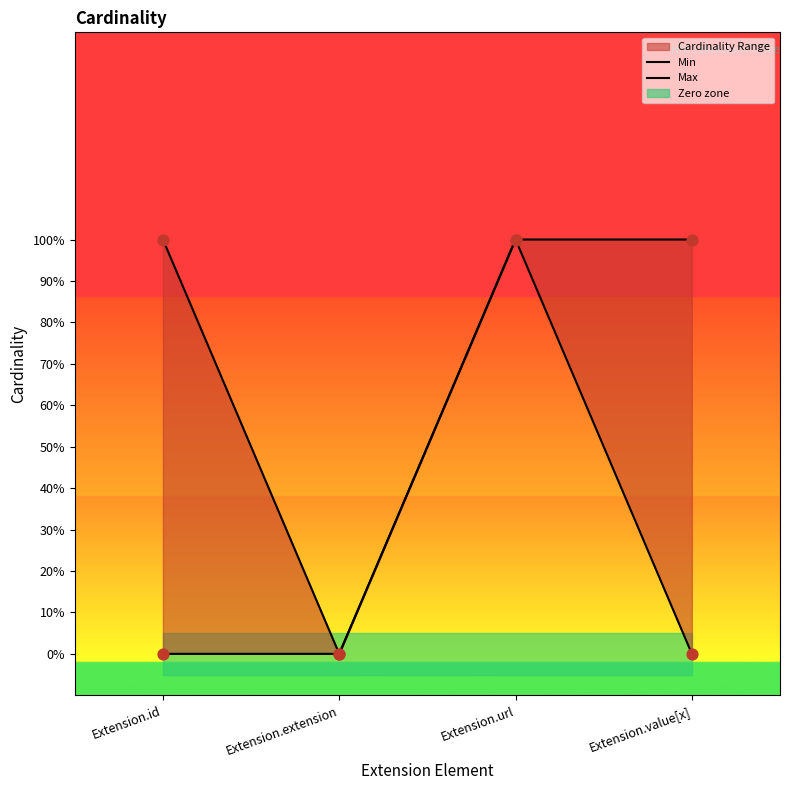

Which series has the largest total across all categories?

Max